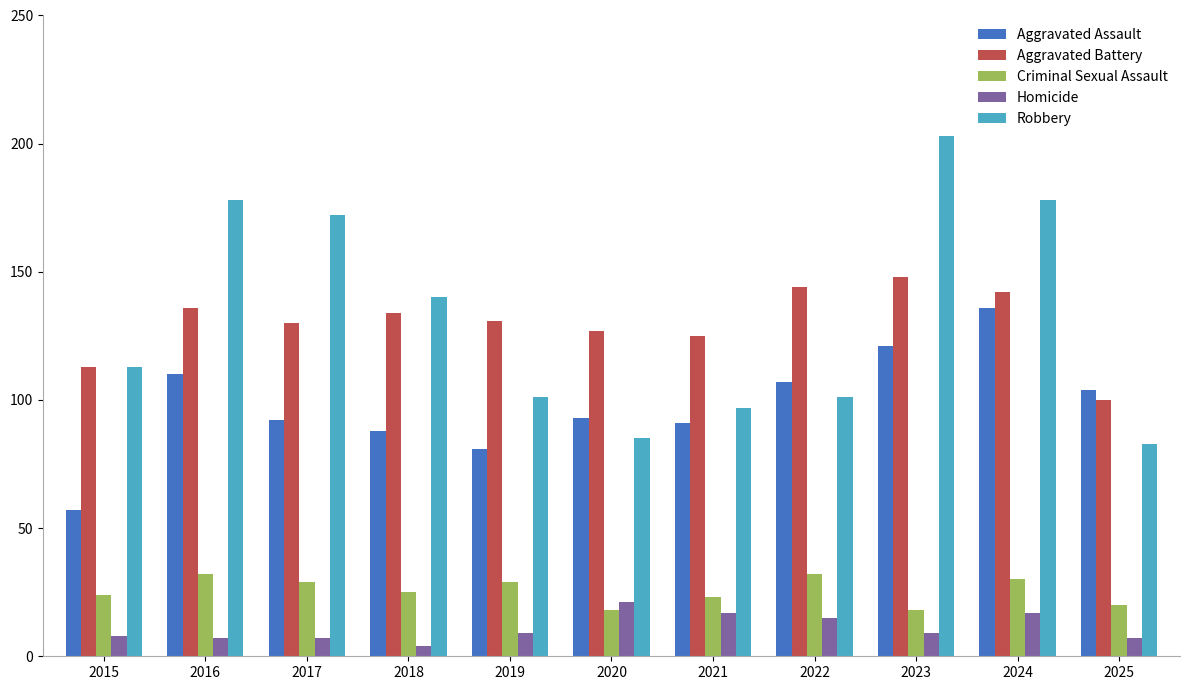

Which series changed the most between 2016 and 2025?

Robbery